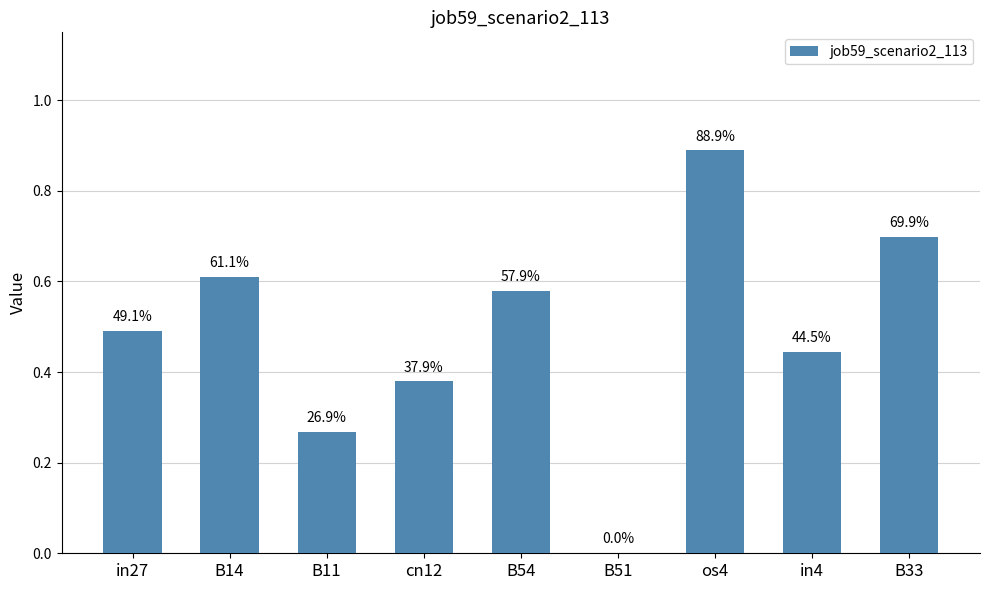

What is the difference between the maximum and minimum values?

0.9